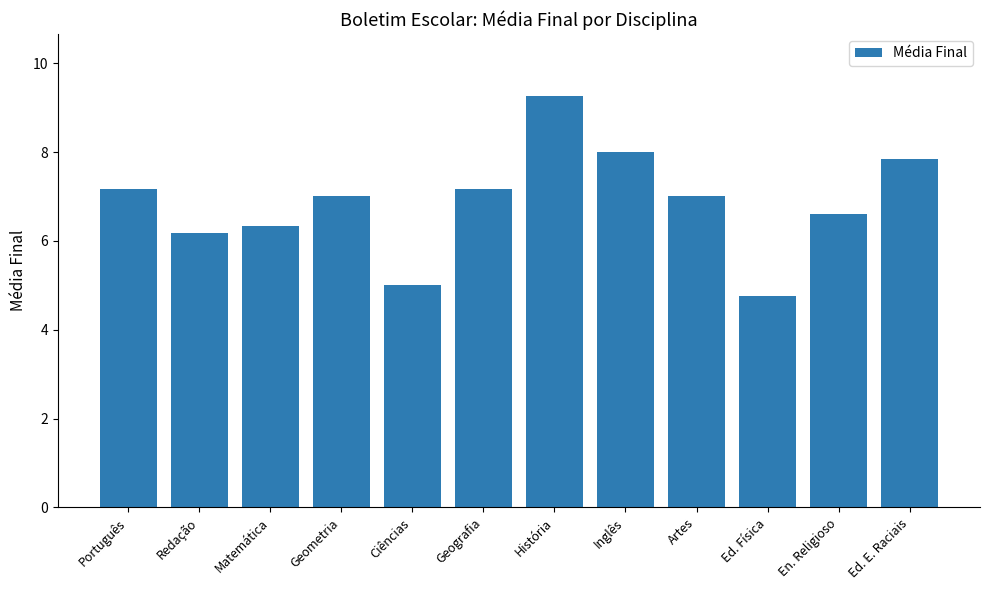

Approximately how many times larger is the value at Matemática compared to Ed. E. Raciais?

0.8